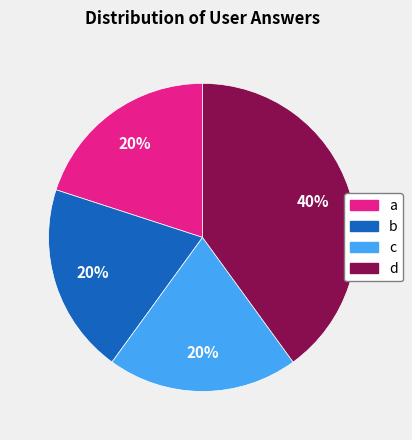

Which category has the biggest portion of the pie?

d